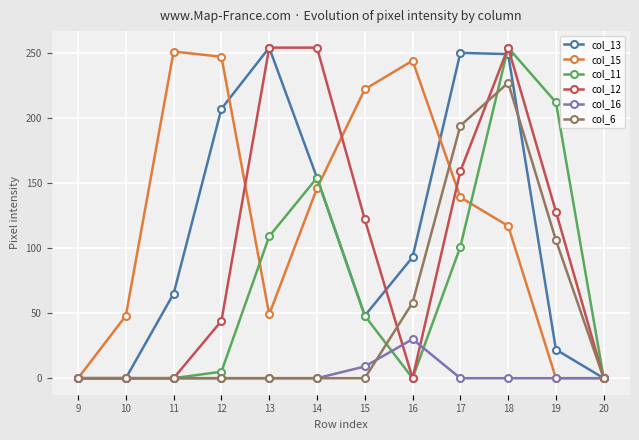

What is the greatest value displayed?

254